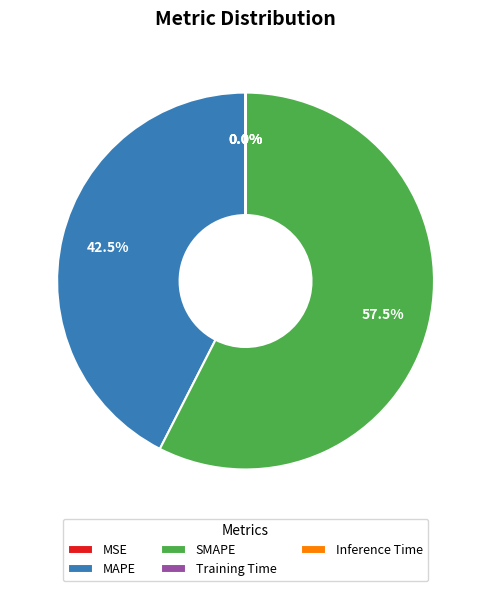

What is the largest slice in the pie chart?

SMAPE